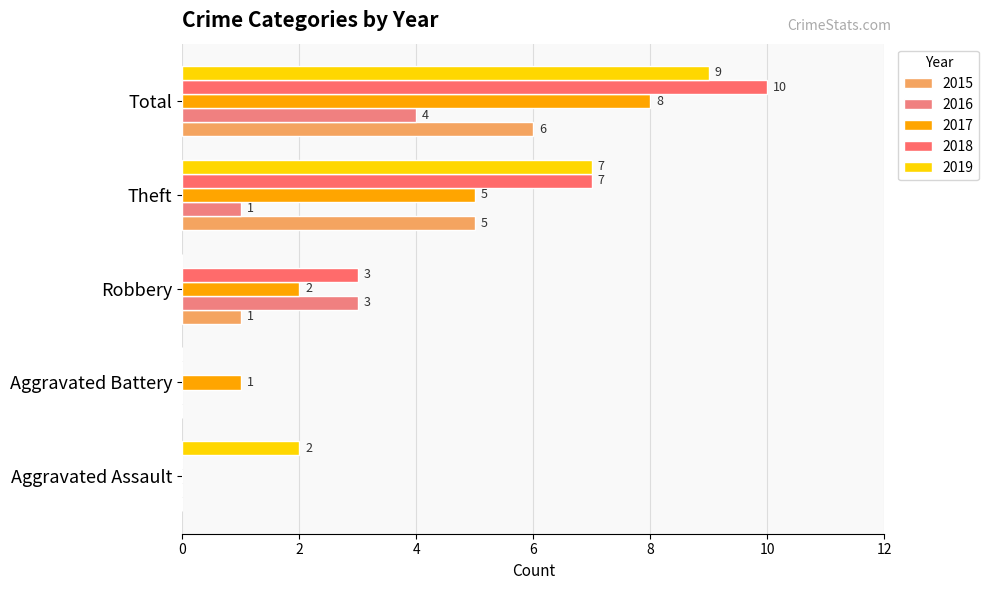

Where is 2015 nearest to the value 3?

Robbery